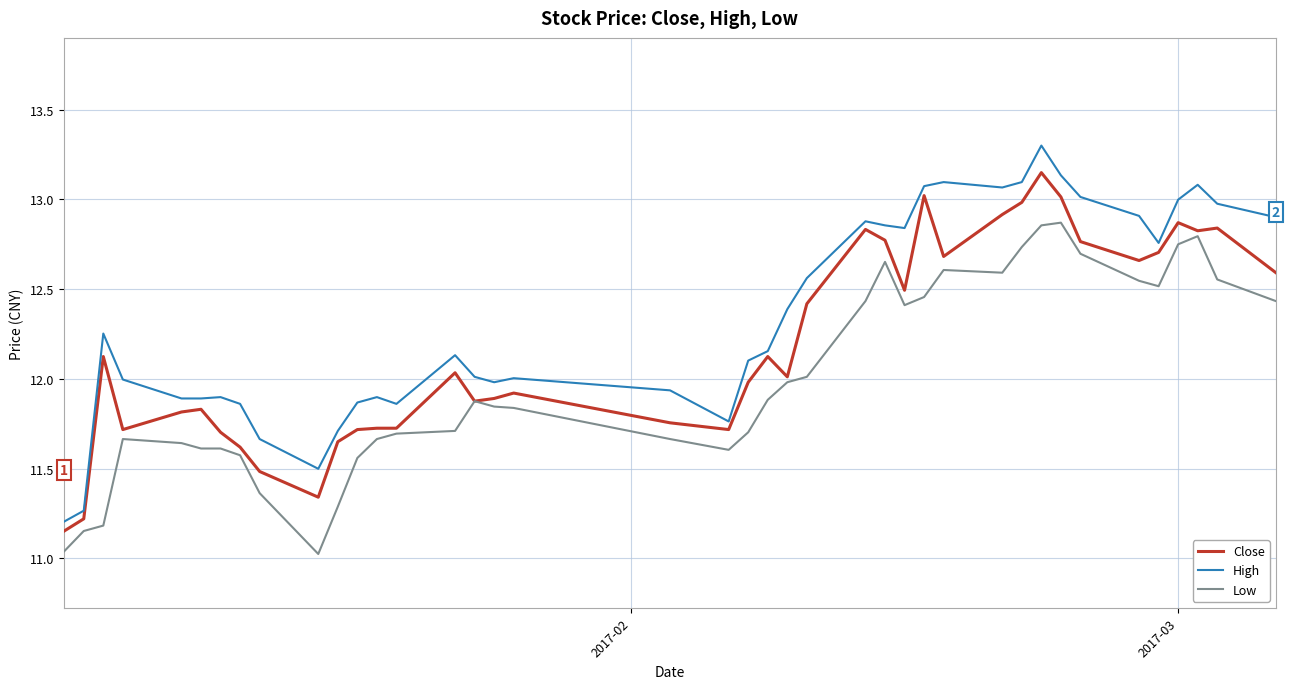

What is the maximum value shown in the chart?

13.3